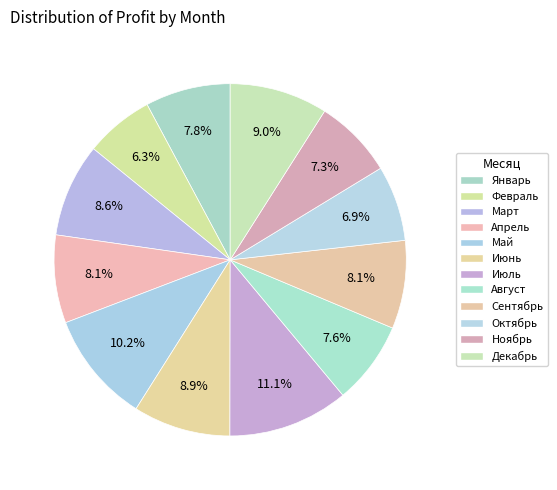

Does Июнь represent more than half of the total?

No